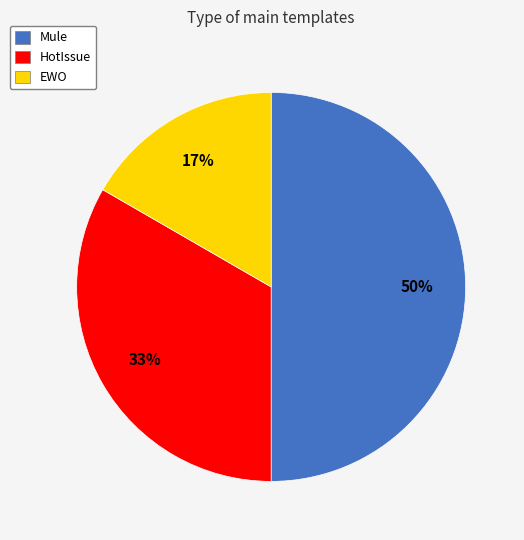

How many segments does this pie chart have?

3